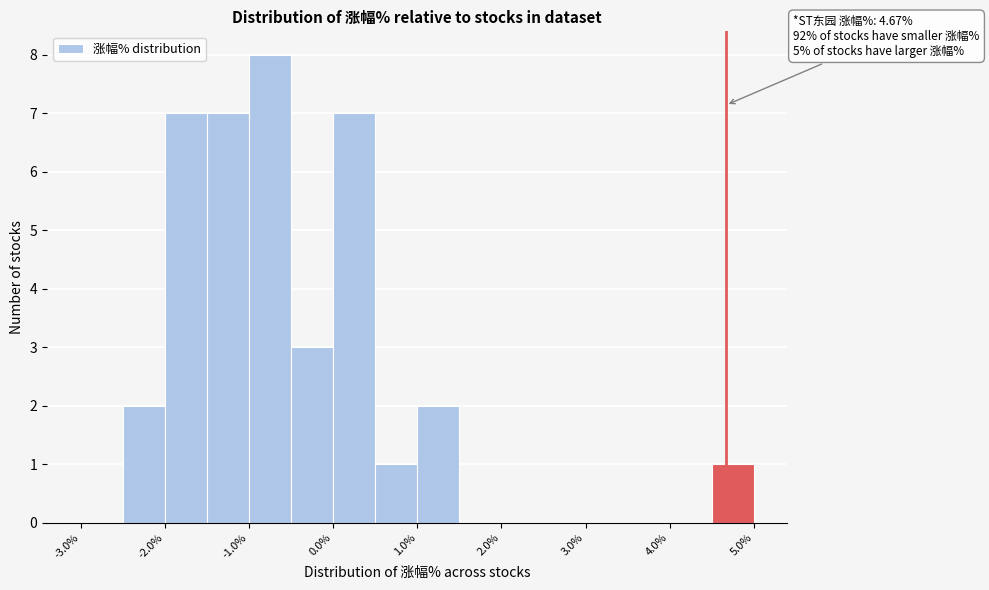

Which range on the x-axis has the tallest bar?

-1.0 to -0.5